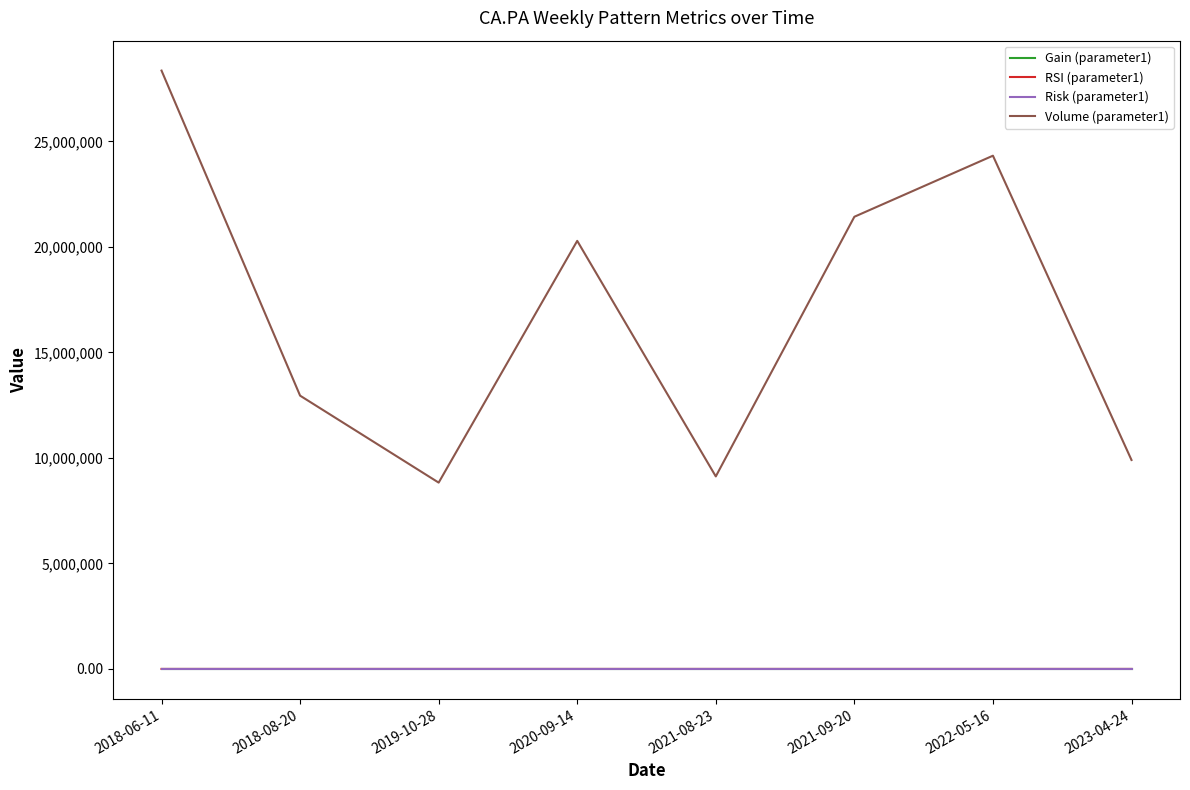

At how many categories does at least one series exceed 22828420?

2